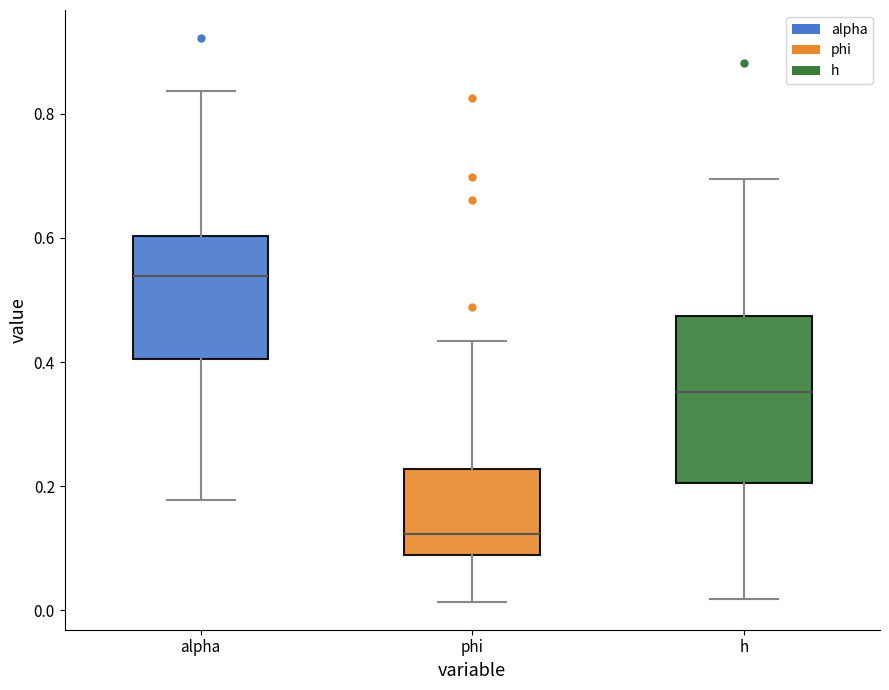

Reading left to right, read every box against the y-axis: the position of its median line, the range the box covers, and the ends of its whiskers. The values are not printed on the chart, so give them approximately, as read against the axis.

alpha: median 0.54, box 0.40 to 0.60, whiskers 0.18 to 0.84
phi: median 0.12, box 0.10 to 0.22, whiskers 0.02 to 0.44
h: median 0.36, box 0.20 to 0.48, whiskers 0.02 to 0.70